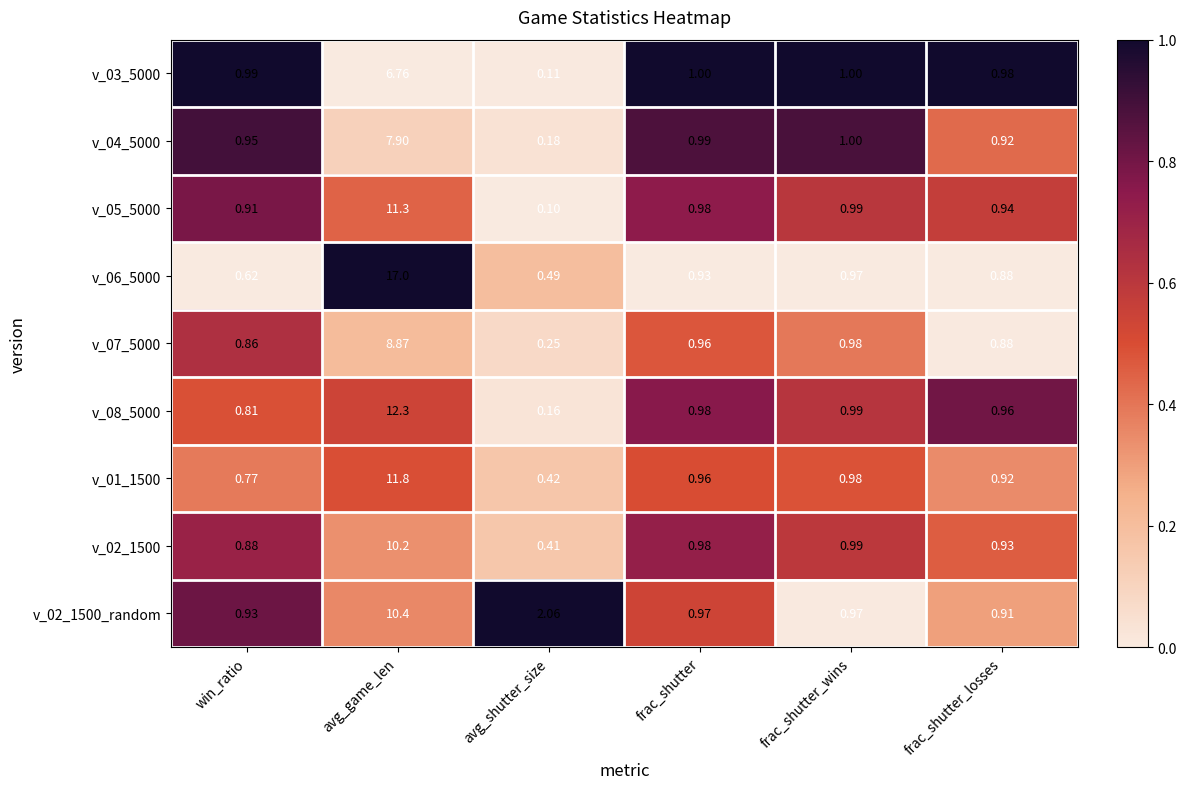

Count the number of categories in the chart.

6